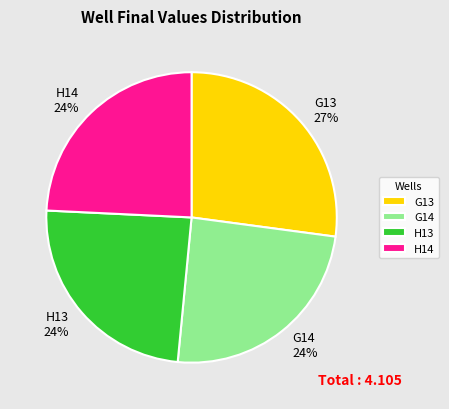

True or false: G13 accounts for 27% of the total.

True